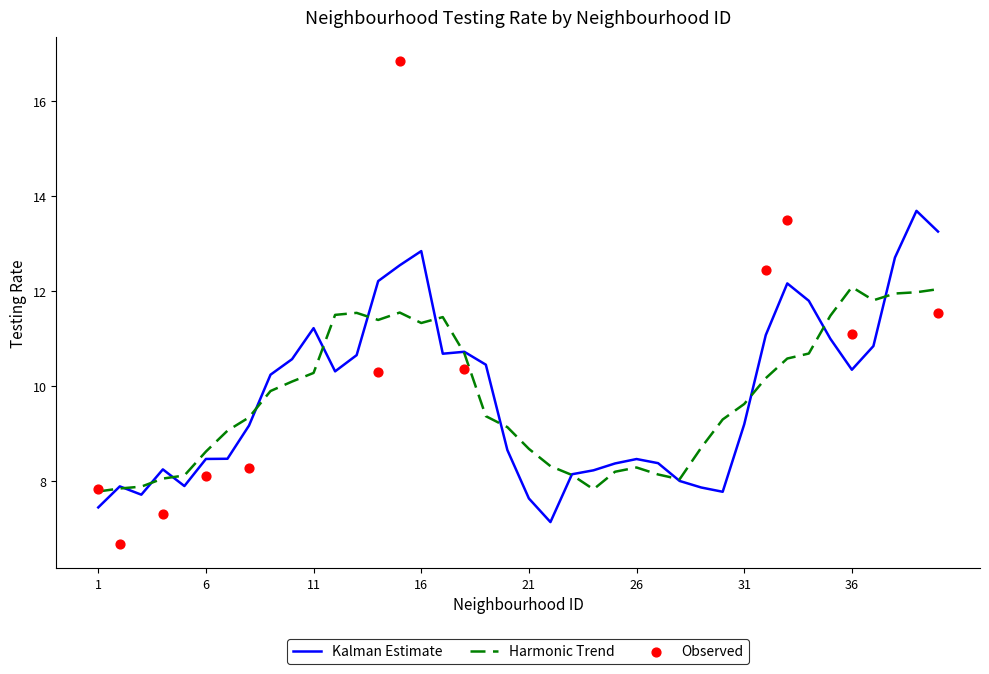

What is the minimum value for Kalman Estimate?

7.1